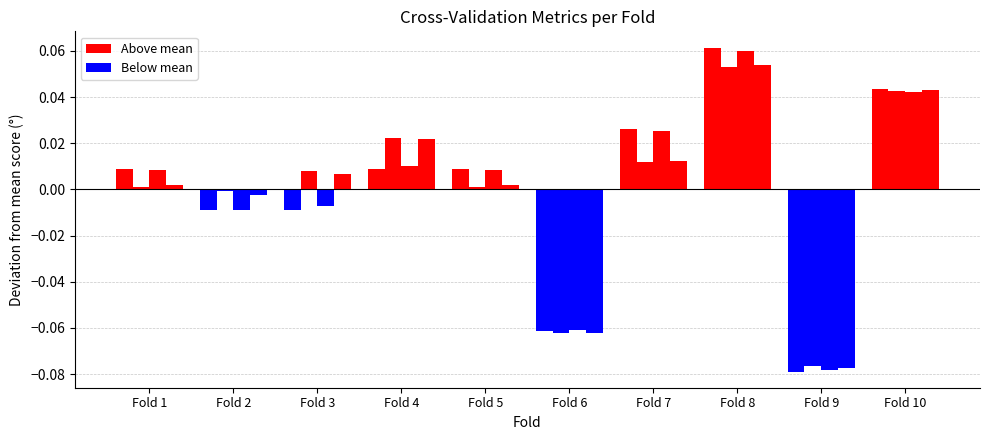

Count the number of categories in the chart.

10